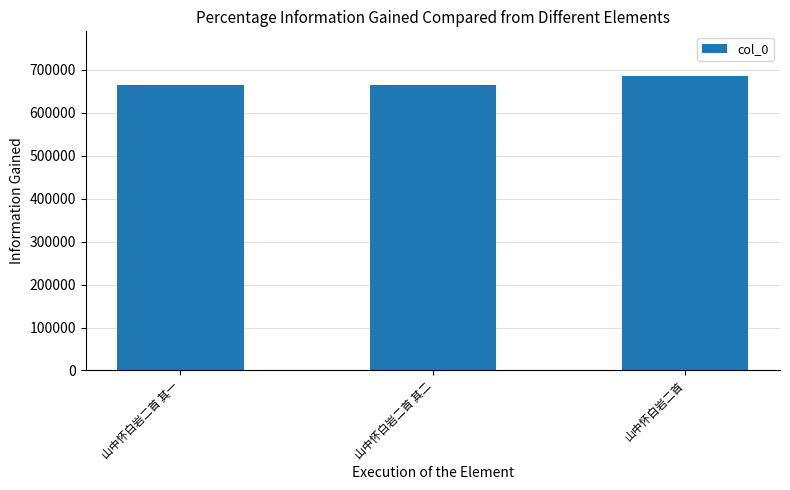

What is the value of the 2nd bar from the left?

663561